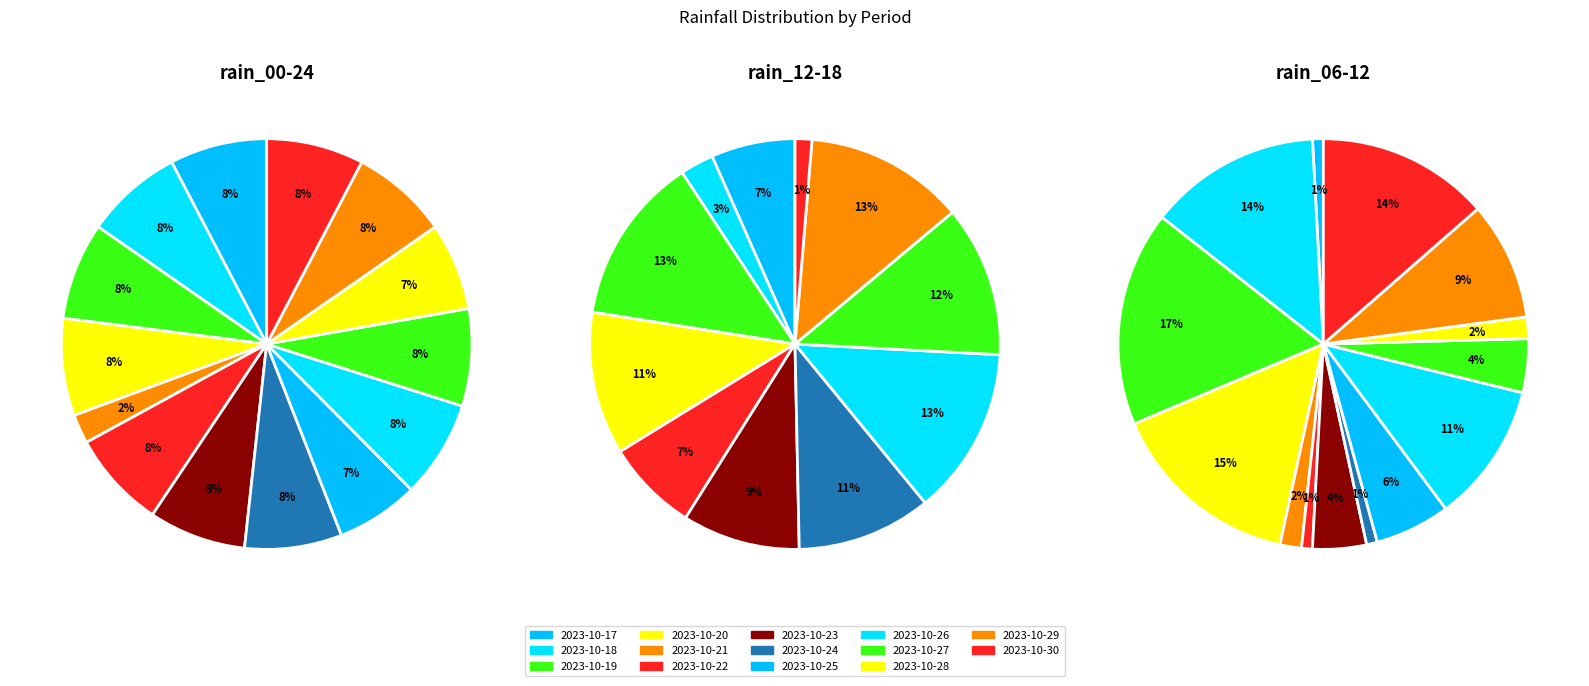

True or false: 2023-10-17 accounts for 21% of the total.

False